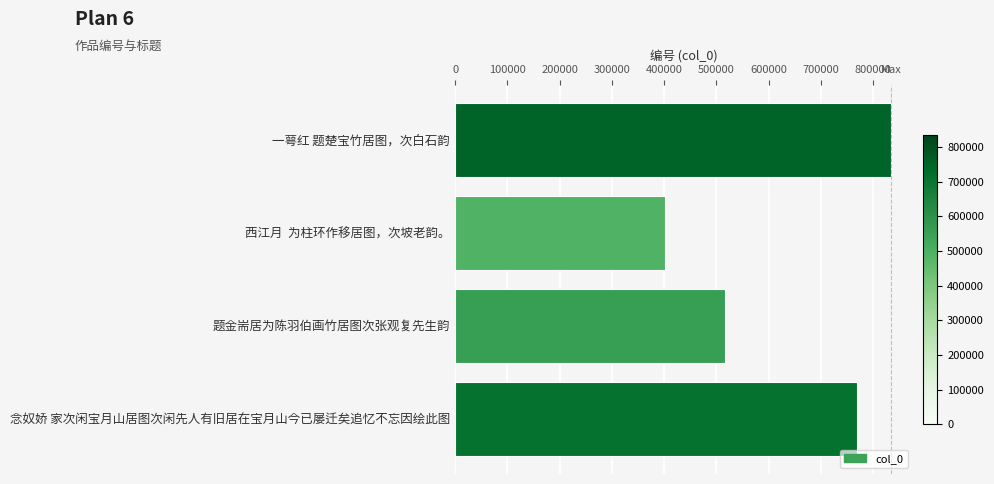

What is the average value?

630331